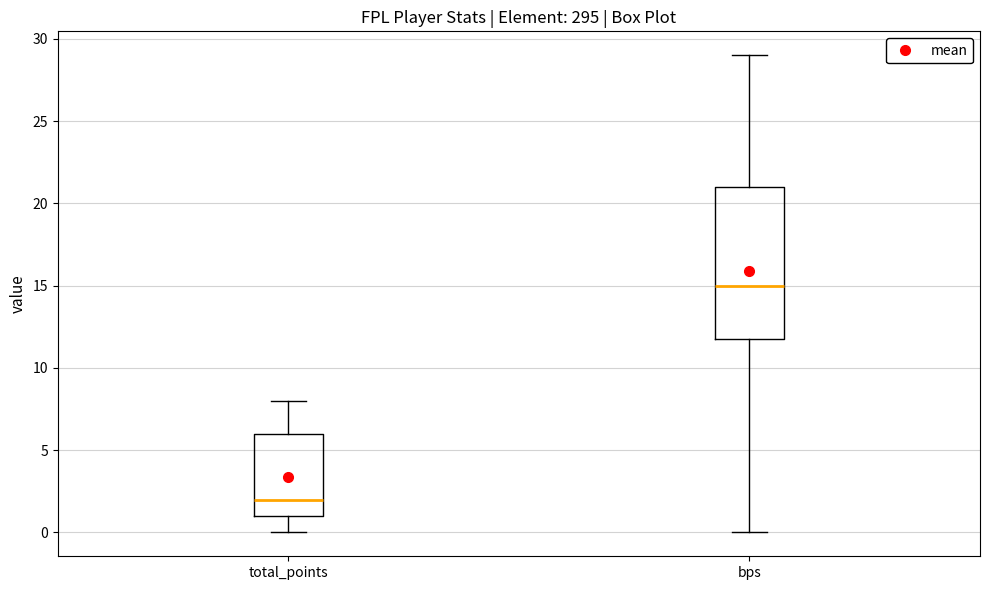

Comparing the boxes themselves (not the whiskers), which one is the tallest?

bps